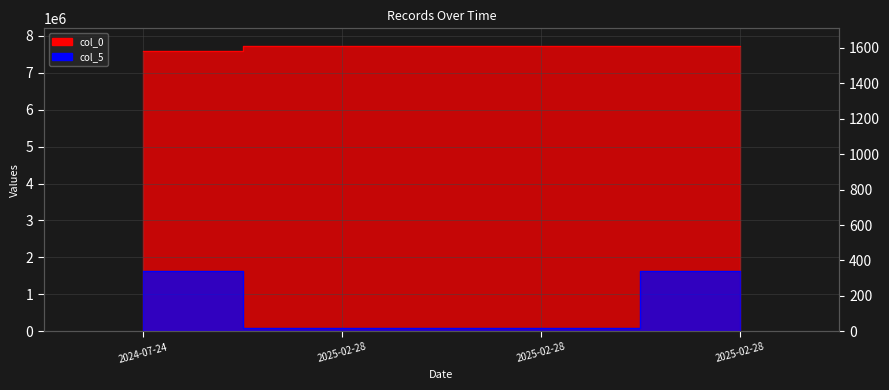

List the series in order of their overall mean, lowest first.

col_5, col_0